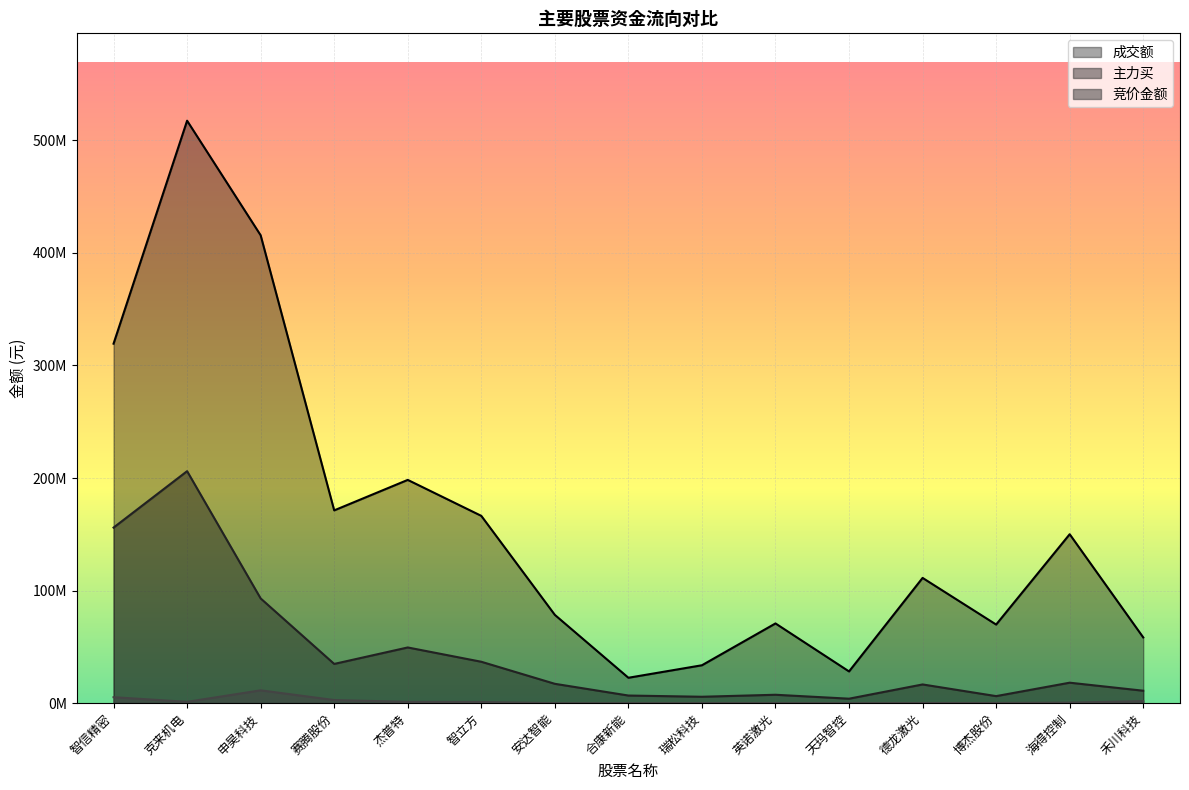

How many series are shown in this chart?

3